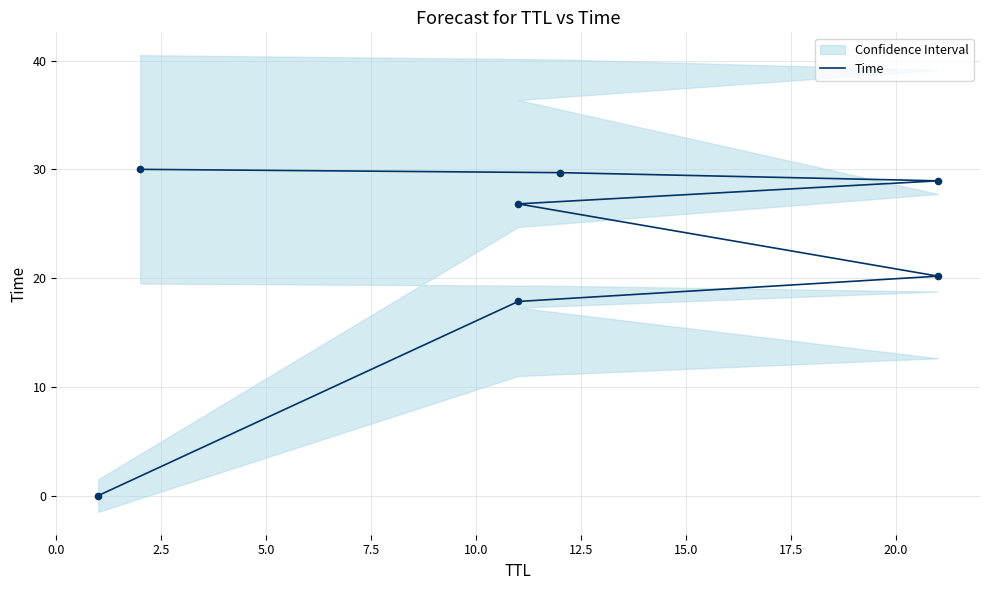

Which has a higher value, 12.5 or 15.0?

15.0